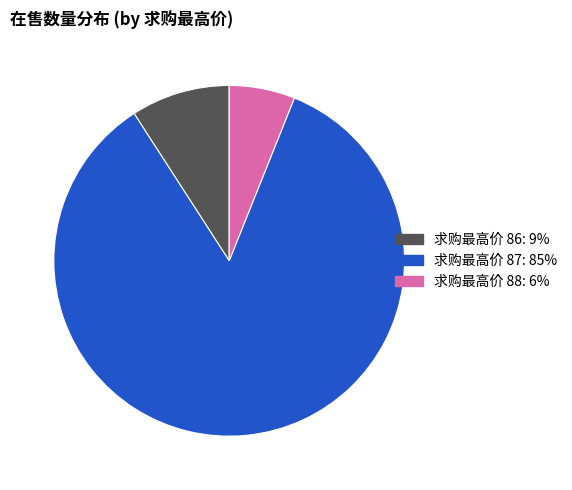

Is there any slice that represents more than half of the pie?

Yes